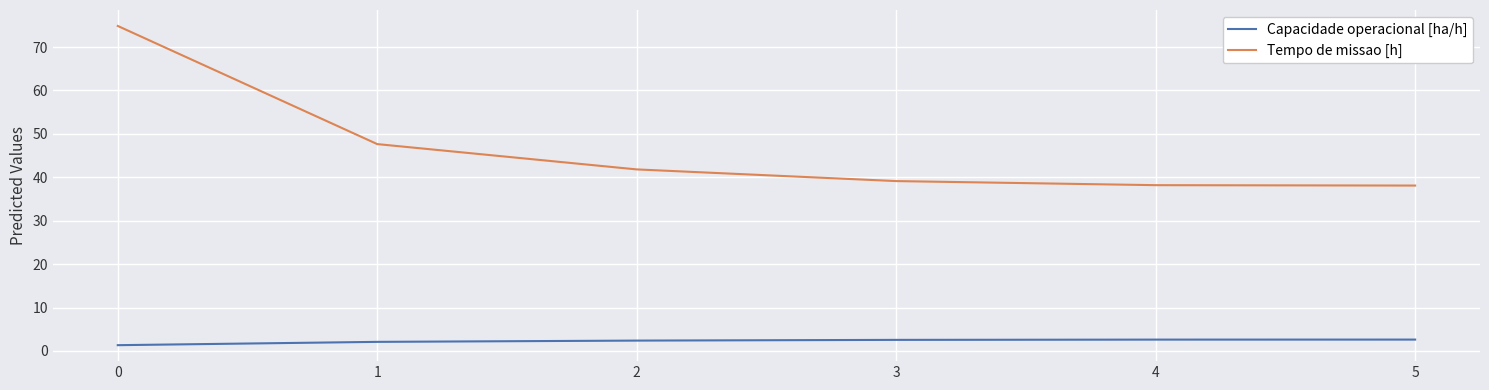

The Capacidade operacional [ha/h] series shows 2.4 at 2. True or false?

True